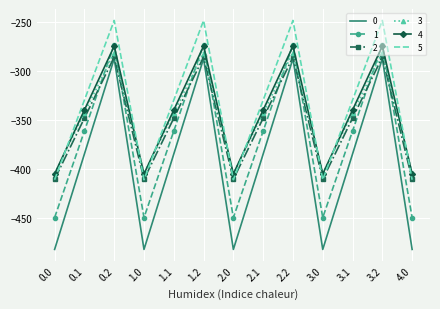

Is the value of 2 at 2.1 greater than the value of 0 at 4.0?

Yes